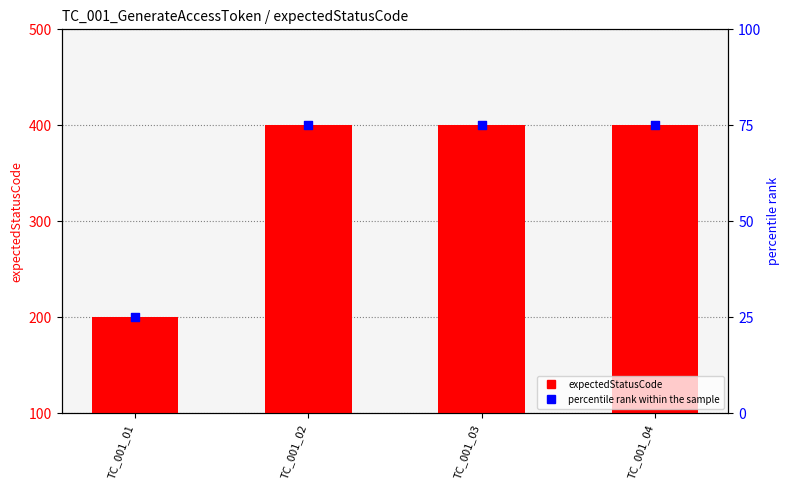

Which series contains the highest Y value?

expectedStatusCode